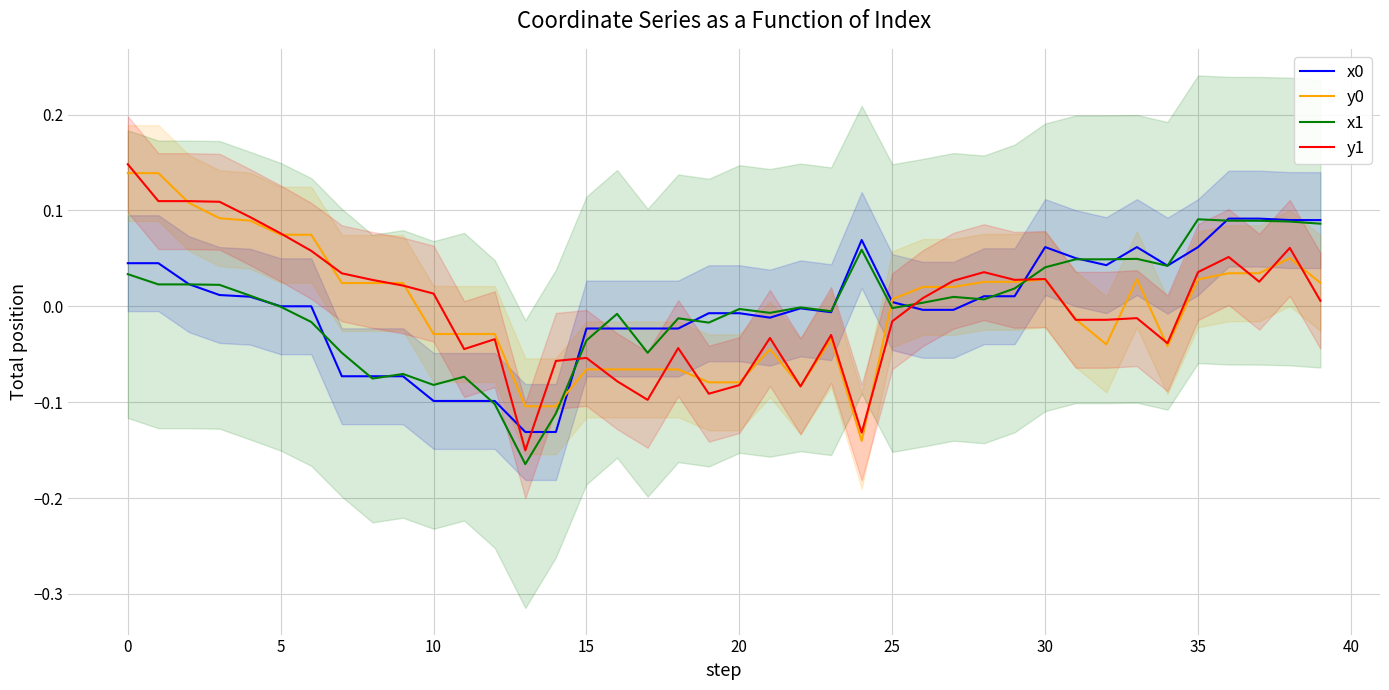

Rank the series by their maximum value, from lowest to highest.

x1, x0, y0, y1